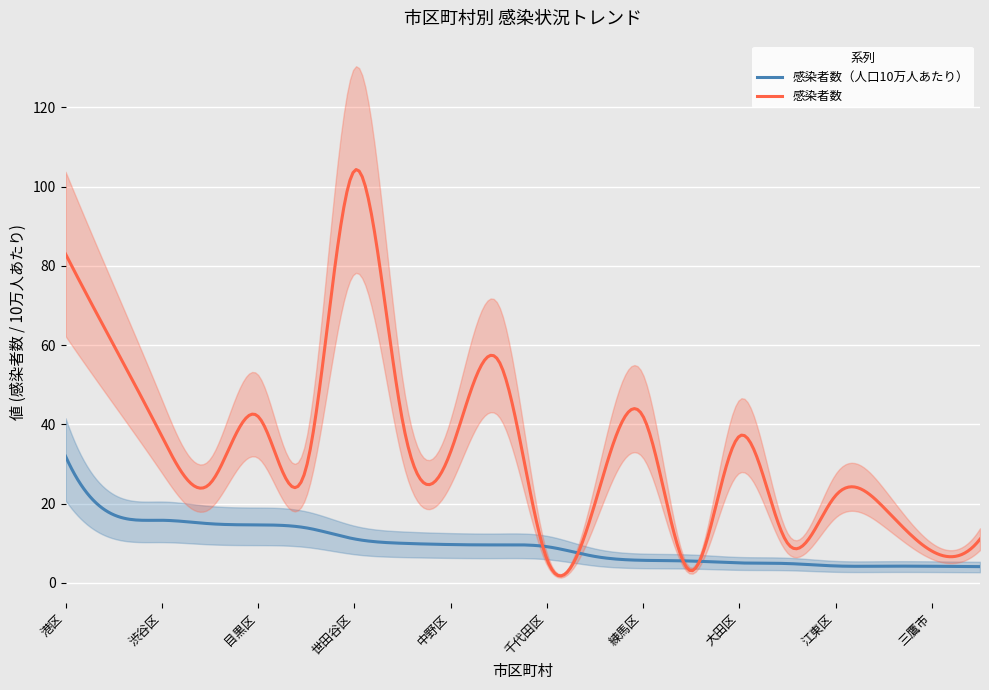

Where does the 人口10万人あたりの感染者数 series first go above 9?

港区